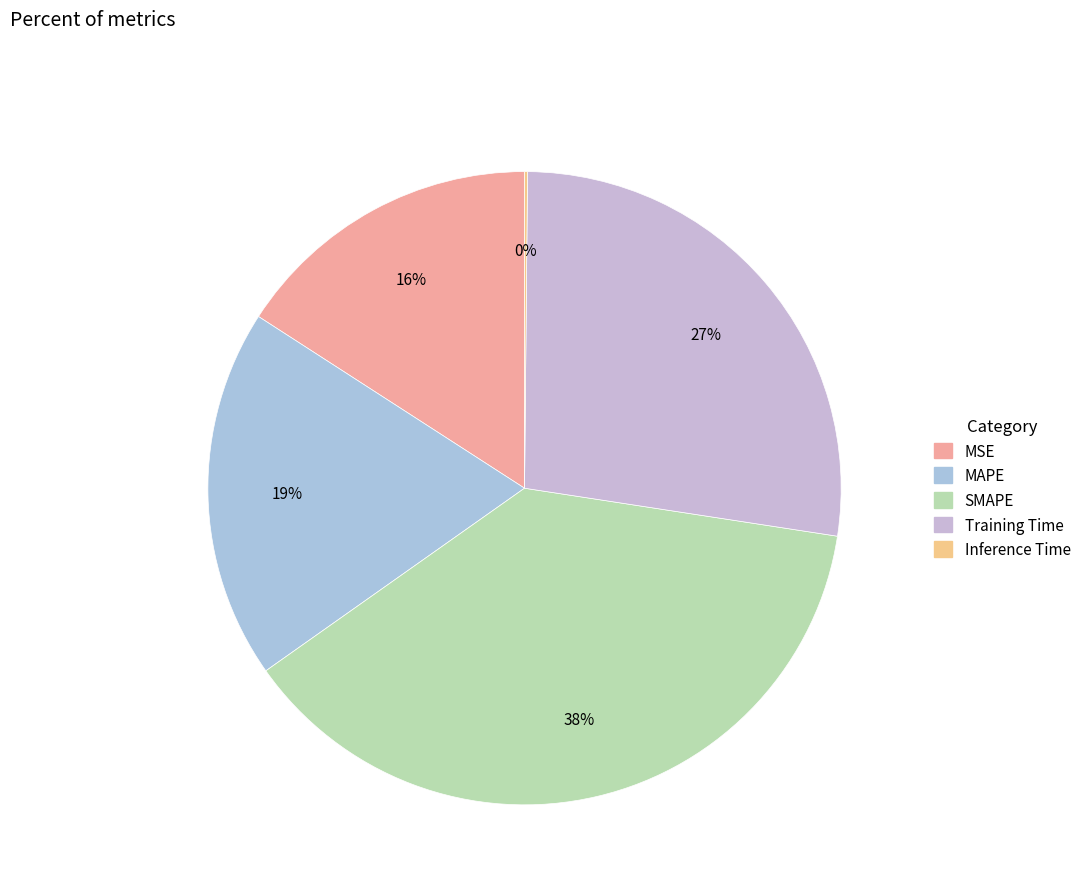

Rank the categories by value from highest to lowest.

SMAPE, Training Time, MAPE, MSE, Inference Time